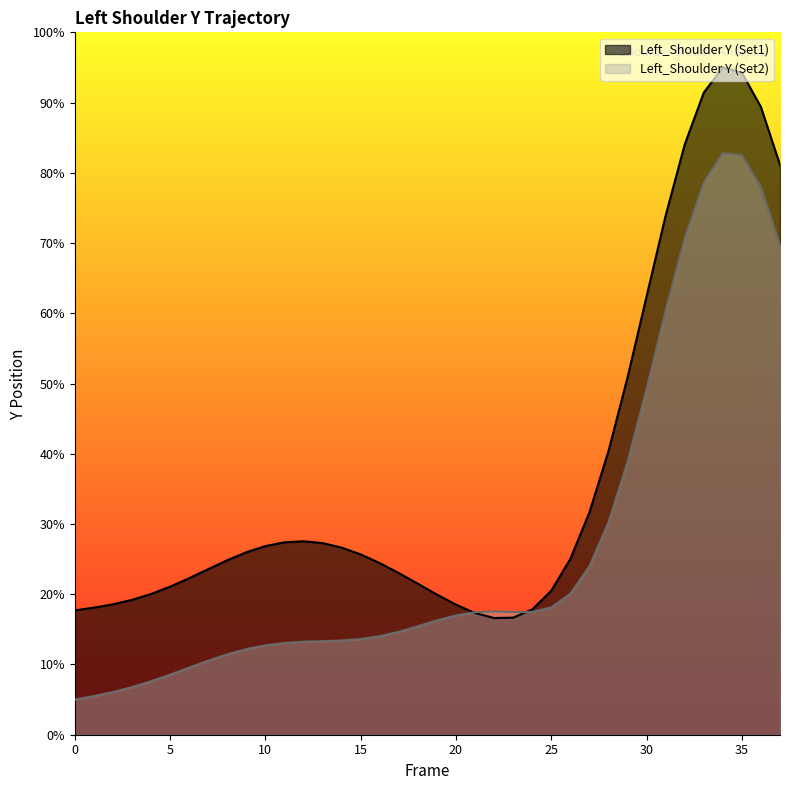

Does the chart have visible grid lines?

No